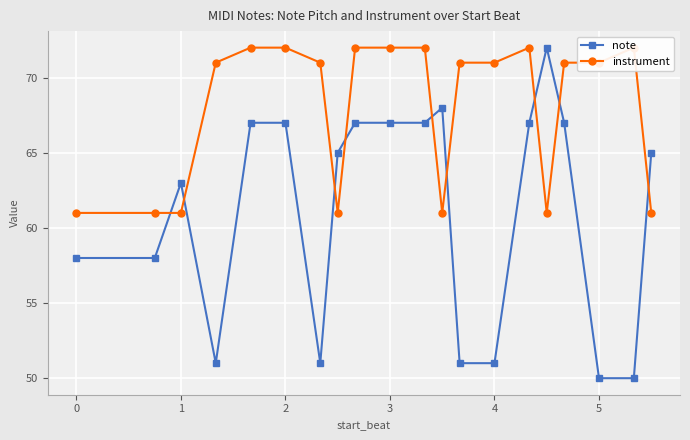

Is it true that note equals 117 at 3?

False